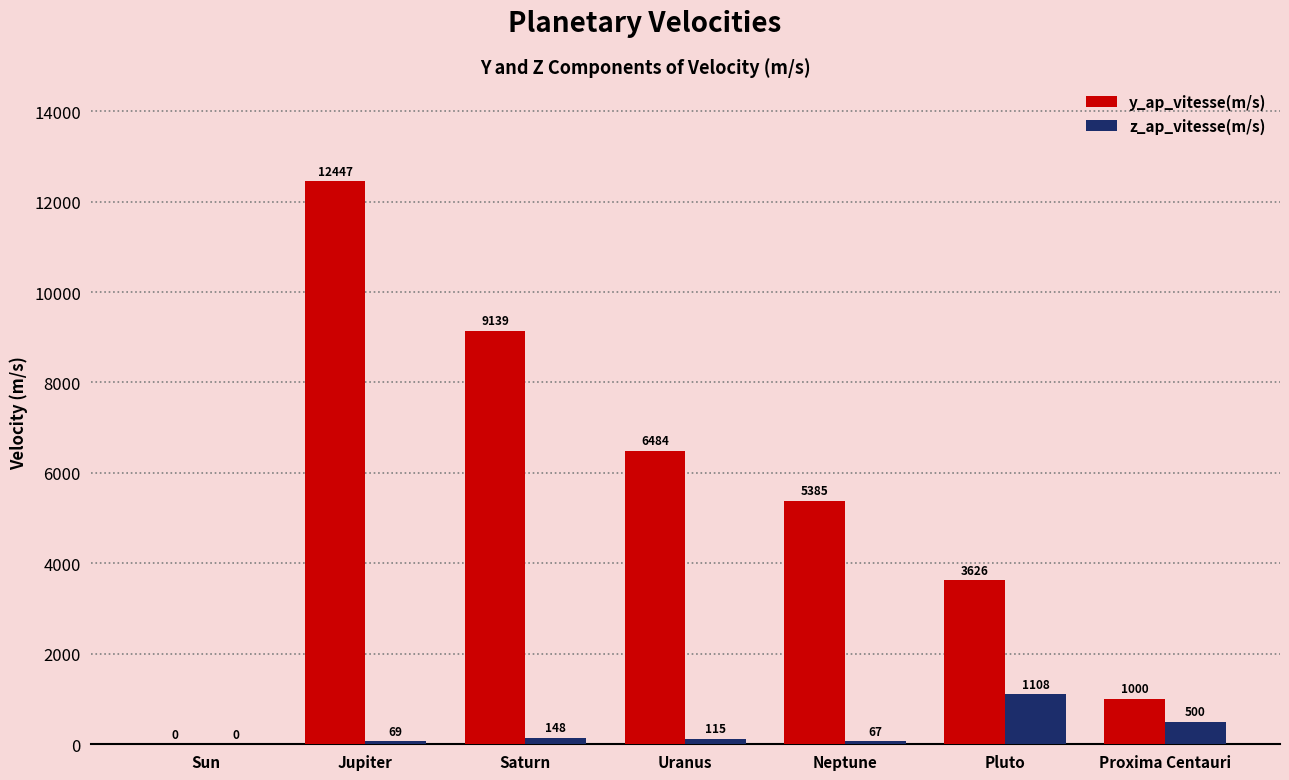

Where is z_ap_vitesse(m/s) nearest to the value 554?

Proxima Centauri